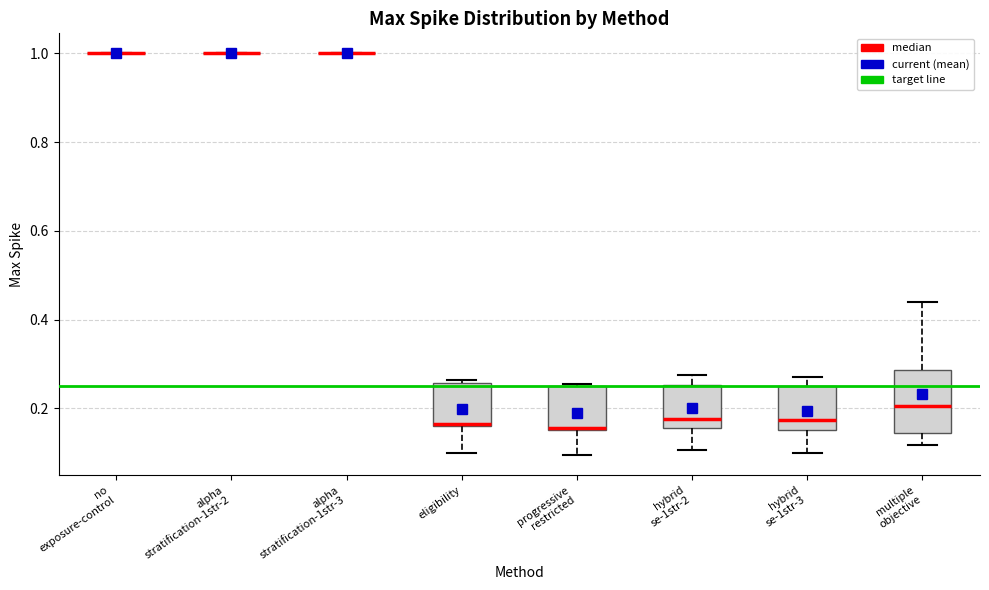

Reading left to right, read every box against the y-axis: the position of its median line, the range the box covers, and the ends of its whiskers. The values are not printed on the chart, so give them approximately, as read against the axis.

no exposure-control: box collapsed to a line at 1.00, whiskers 1.00 to 1.00
alpha stratification-1str-2: box collapsed to a line at 1.00, whiskers 1.00 to 1.00
alpha stratification-1str-3: box collapsed to a line at 1.00, whiskers 1.00 to 1.00
eligibility: median 0.16, box 0.16 to 0.26, whiskers 0.10 to 0.26
progressive restricted: median 0.16, box 0.16 to 0.26, whiskers 0.10 to 0.26
hybrid se-1str-2: median 0.18, box 0.16 to 0.26, whiskers 0.10 to 0.28
hybrid se-1str-3: median 0.18, box 0.16 to 0.26, whiskers 0.10 to 0.28
multiple objective: median 0.20, box 0.14 to 0.28, whiskers 0.12 to 0.44